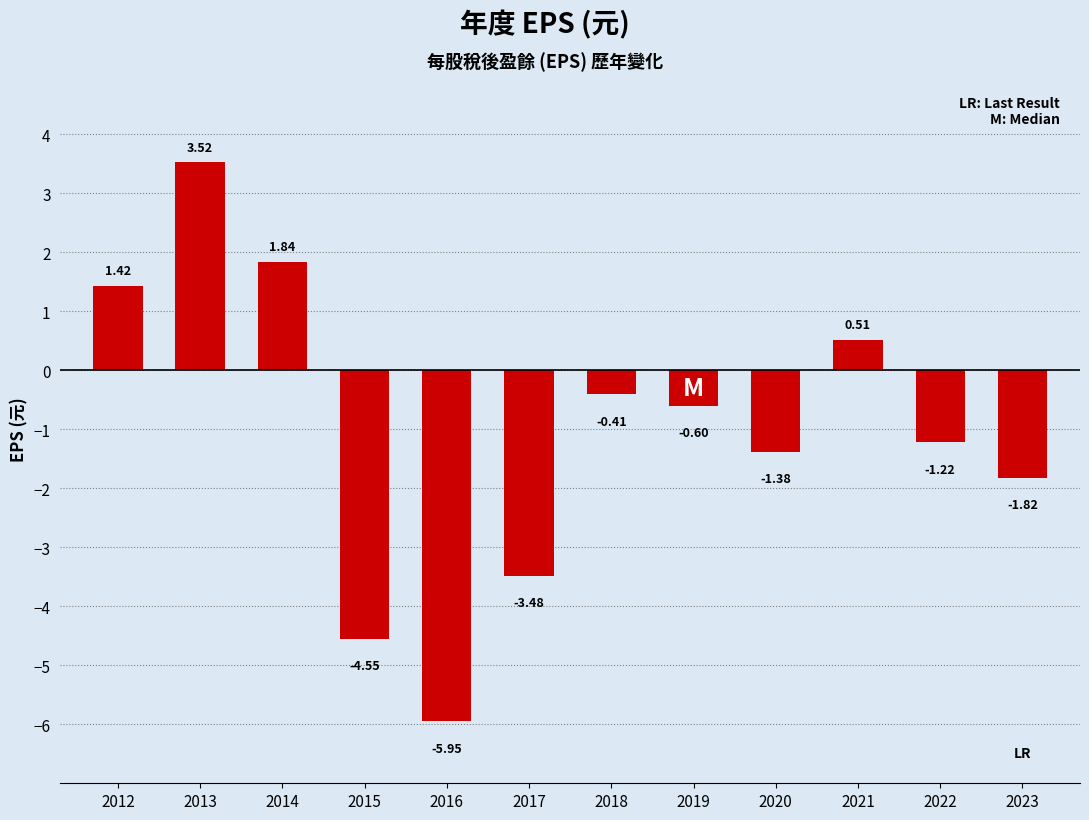

What is the difference between the maximum and minimum values?

9.5